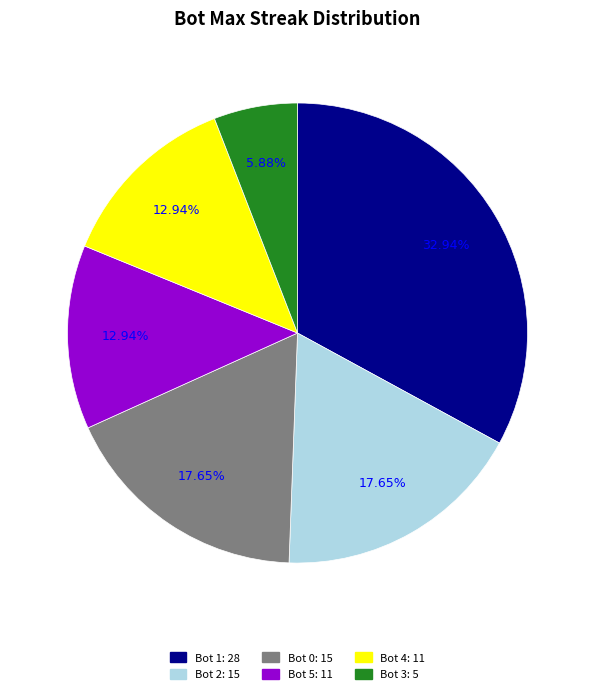

Does any single category account for the majority?

No